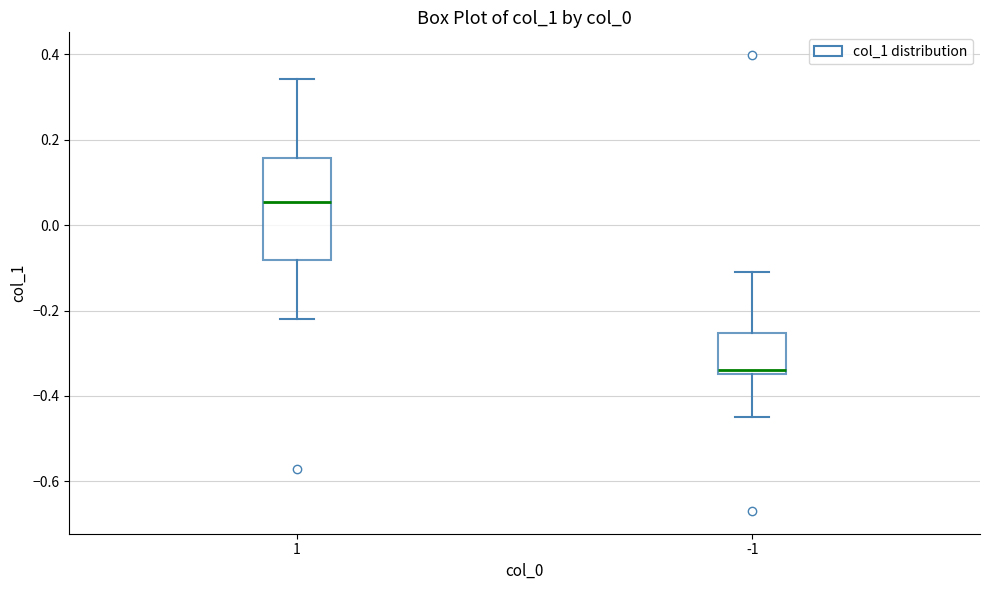

Reading left to right, transcribe this box plot: for each box, give where its median line is, the range the box spans, and where its two whiskers end, as read against the y-axis. The values are not printed on the chart, so give them approximately, as read against the axis.

1: median 0.06, box -0.08 to 0.16, whiskers -0.22 to 0.34
-1: median -0.34 (just above the box's lower edge), box -0.34 to -0.26, whiskers -0.44 to -0.12